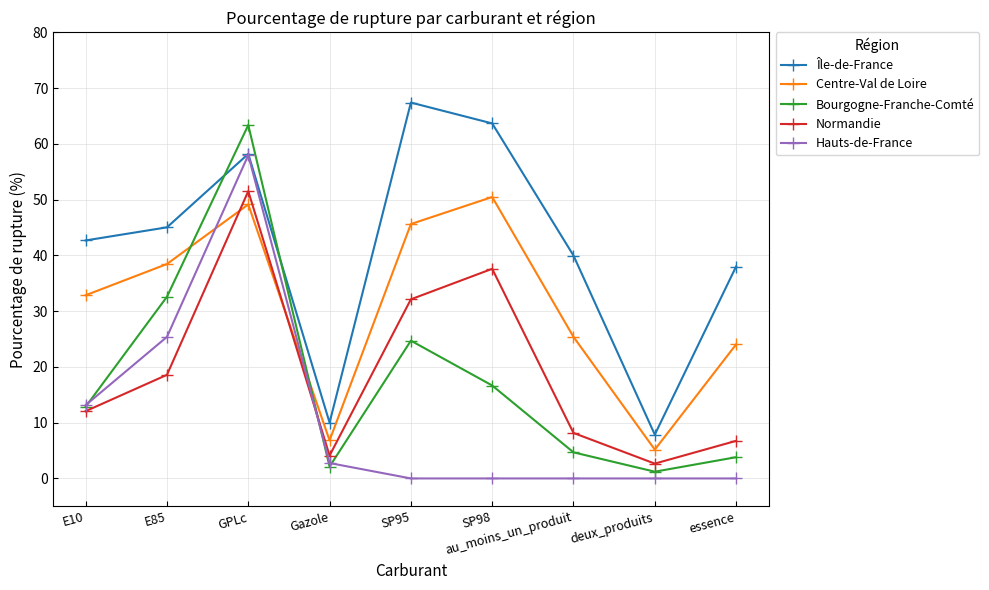

At which label is Hauts-de-France closest to 28?

E85